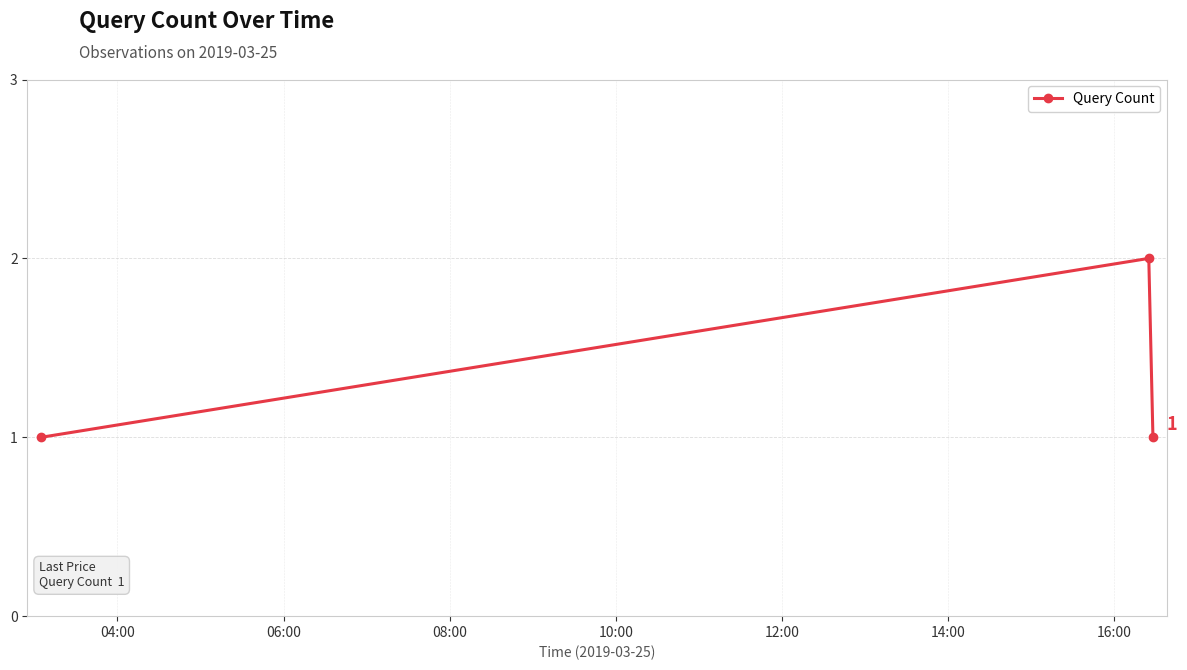

What is the value of the 3rd point from the left?

1